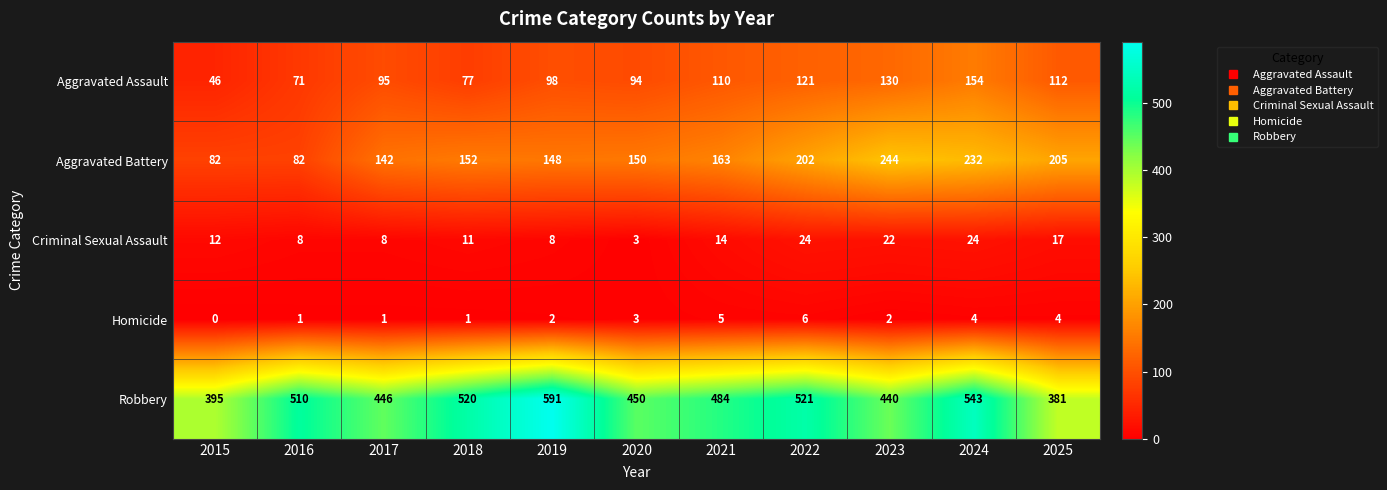

Read the Aggravated Assault value at 2021, to the nearest 10.

110